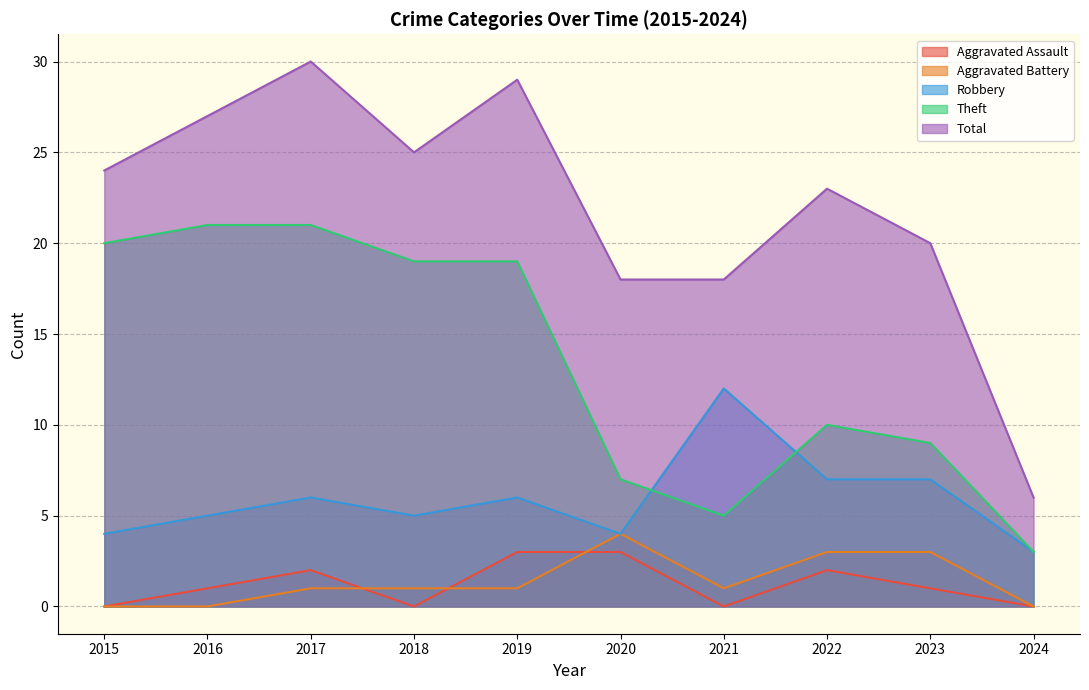

Reading left to right, extract all data points from this chart.

Aggravated Assault: 2015=0	2016=1	2017=2	2018=0	2019=3	2020=3	2021=0	2022=2	2023=1	2024=0
Aggravated Battery: 2015=0	2016=0	2017=1	2018=1	2019=1	2020=4	2021=1	2022=3	2023=3	2024=0
Robbery: 2015=4	2016=5	2017=6	2018=5	2019=6	2020=4	2021=12	2022=7	2023=7	2024=3
Theft: 2015=20	2016=21	2017=21	2018=19	2019=19	2020=7	2021=5	2022=10	2023=9	2024=3
Total: 2015=24	2016=27	2017=30	2018=25	2019=29	2020=18	2021=18	2022=23	2023=20	2024=6